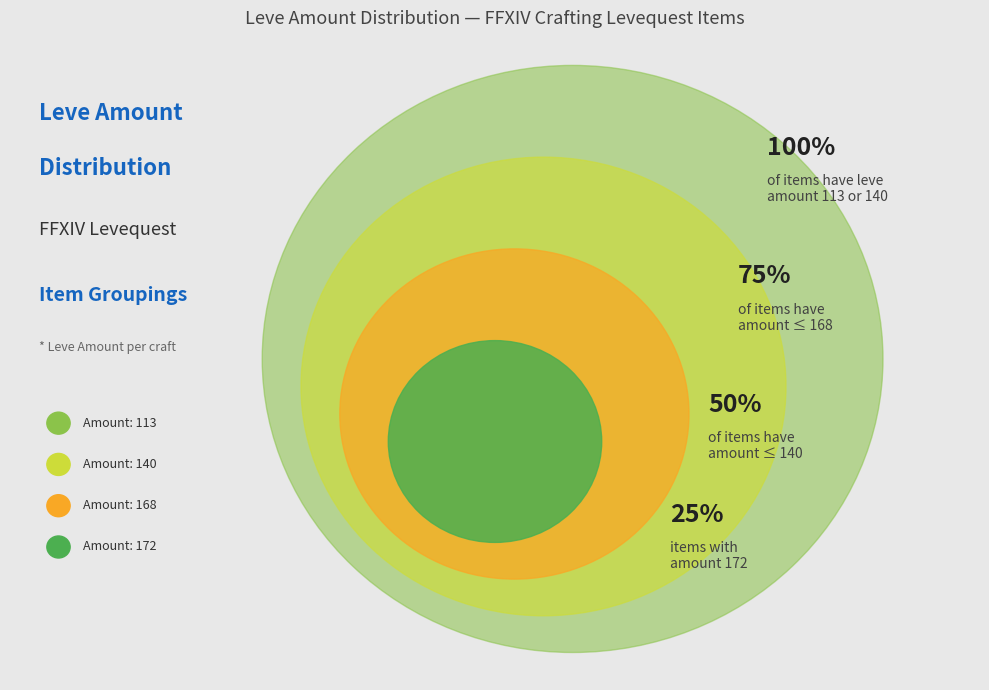

Is it true that Bronze Ingot is 1% of the pie?

False